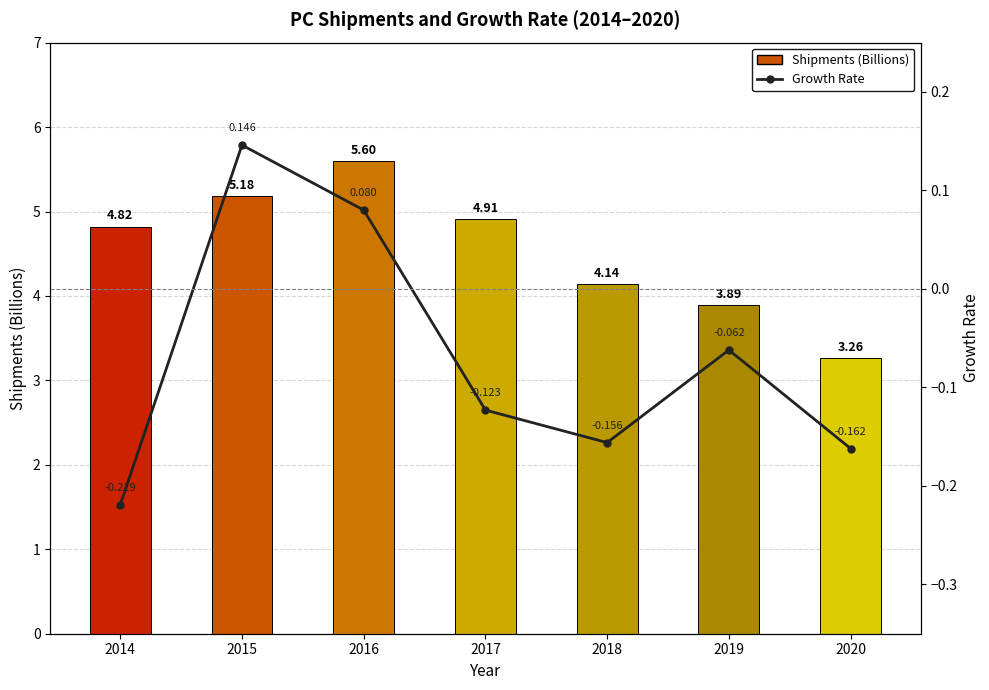

What are all the series names shown in the legend?

Shipments, GrowthRate